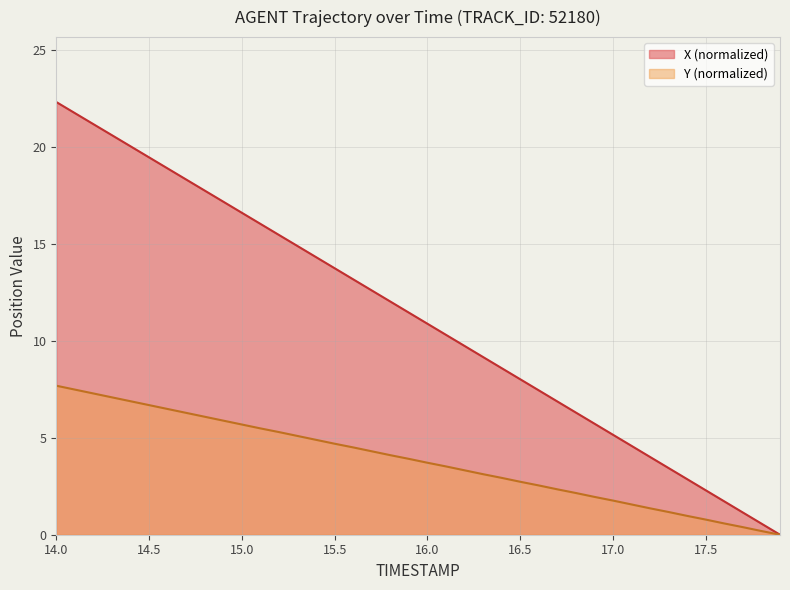

At 17.0, list the series in order from smallest to largest.

Y (normalized), X (normalized)